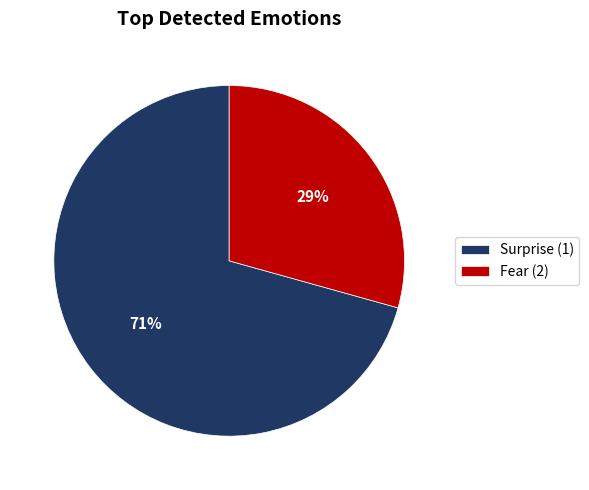

Rank the categories by value from lowest to highest.

Fear (2), Surprise (1)